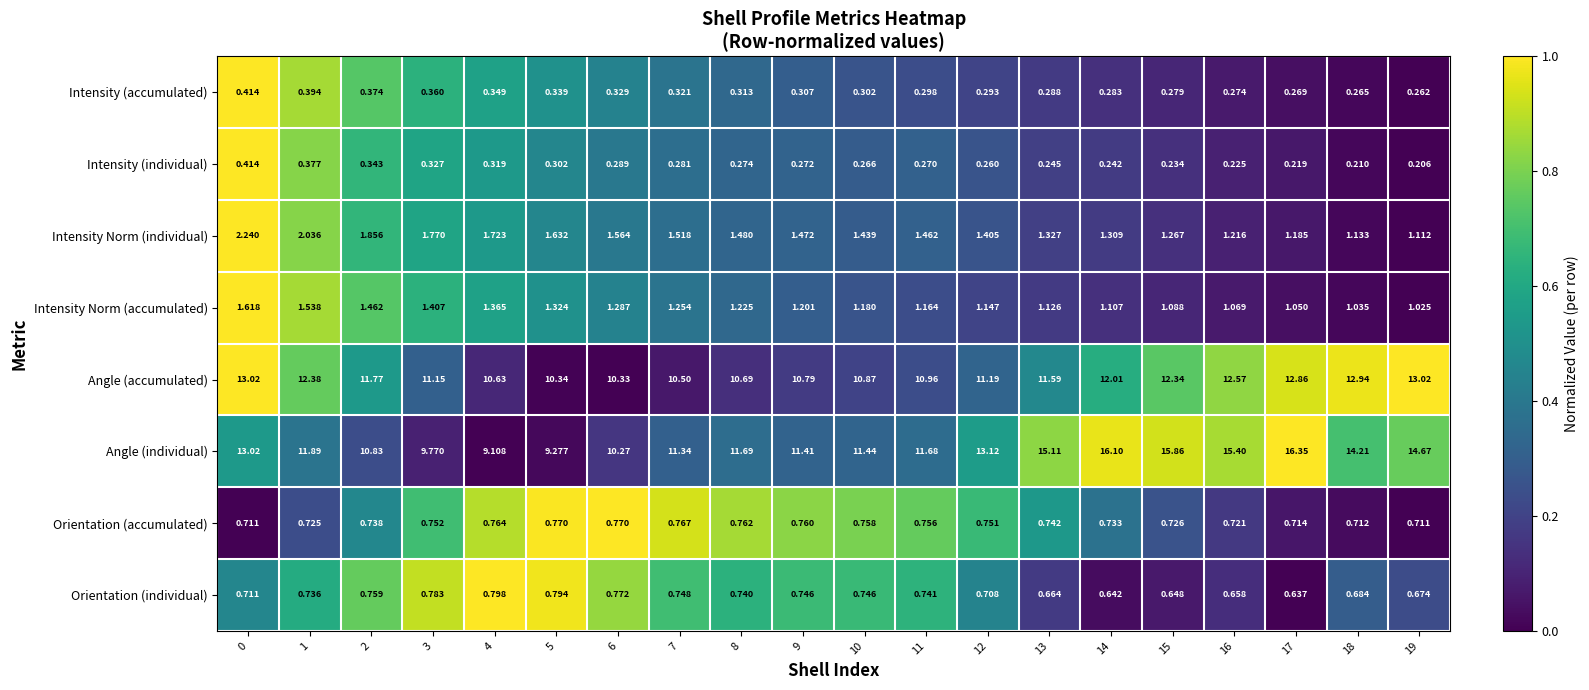

Which series has the widest spread of values?

Angle (individual)